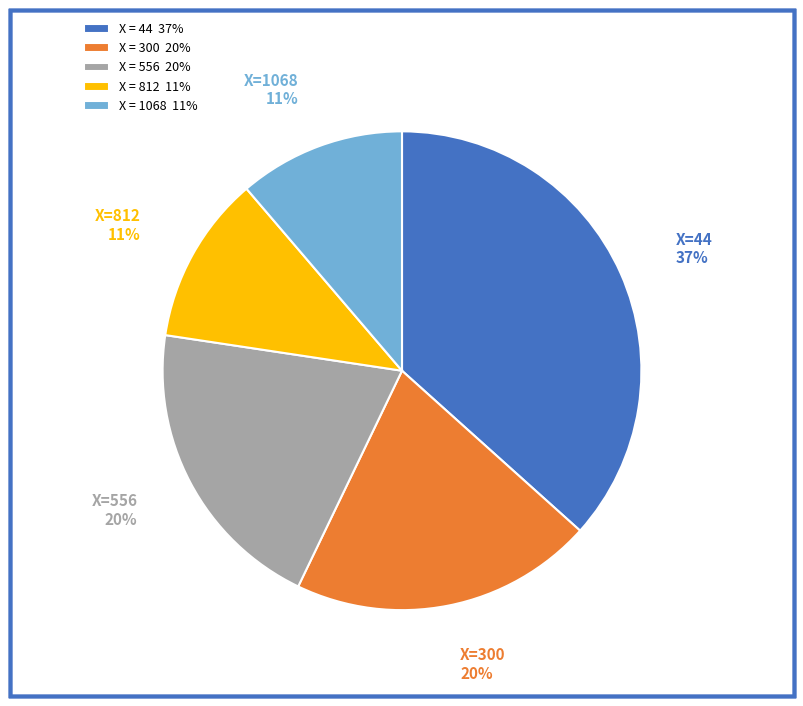

Is there any slice that represents more than half of the pie?

No